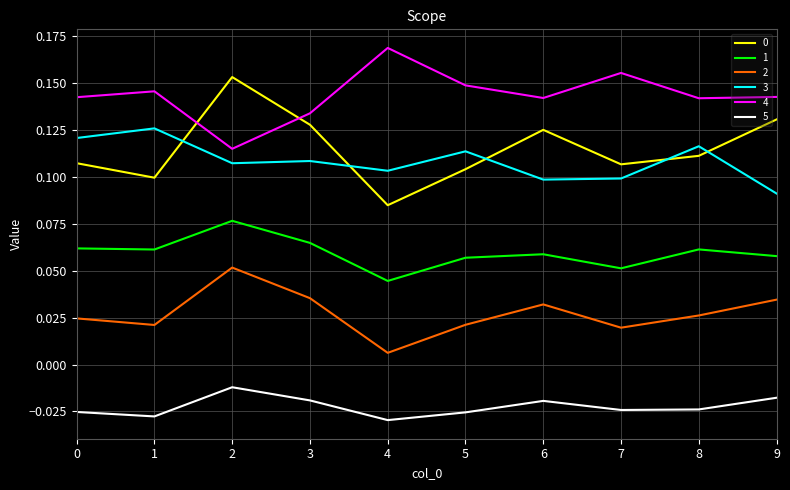

In 0, how many points are higher than both neighbors (excluding endpoints)?

2